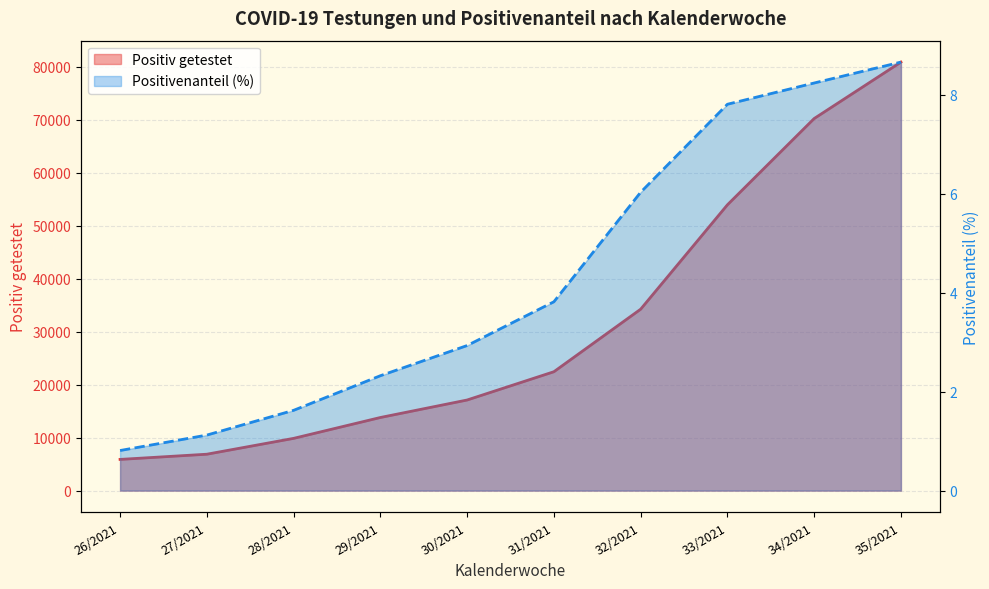

Between 29/2021 and 33/2021, which series saw the biggest shift?

Positiv getestet